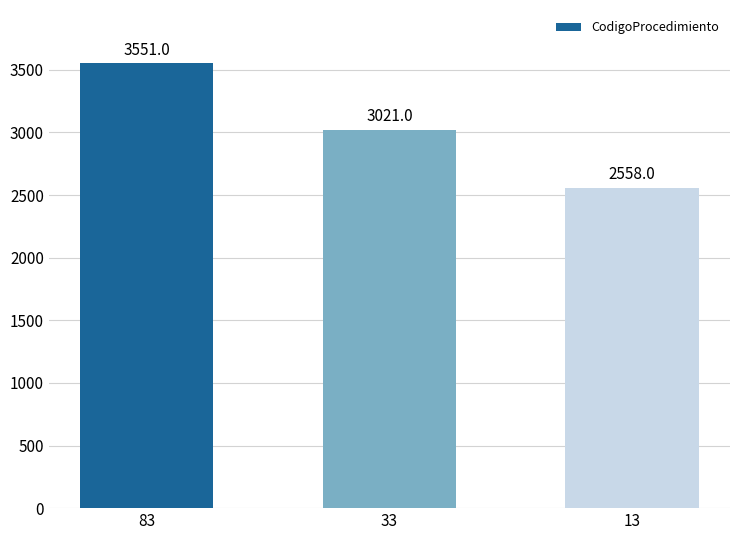

The chart shows a value of 2462 at 83. True or false?

False